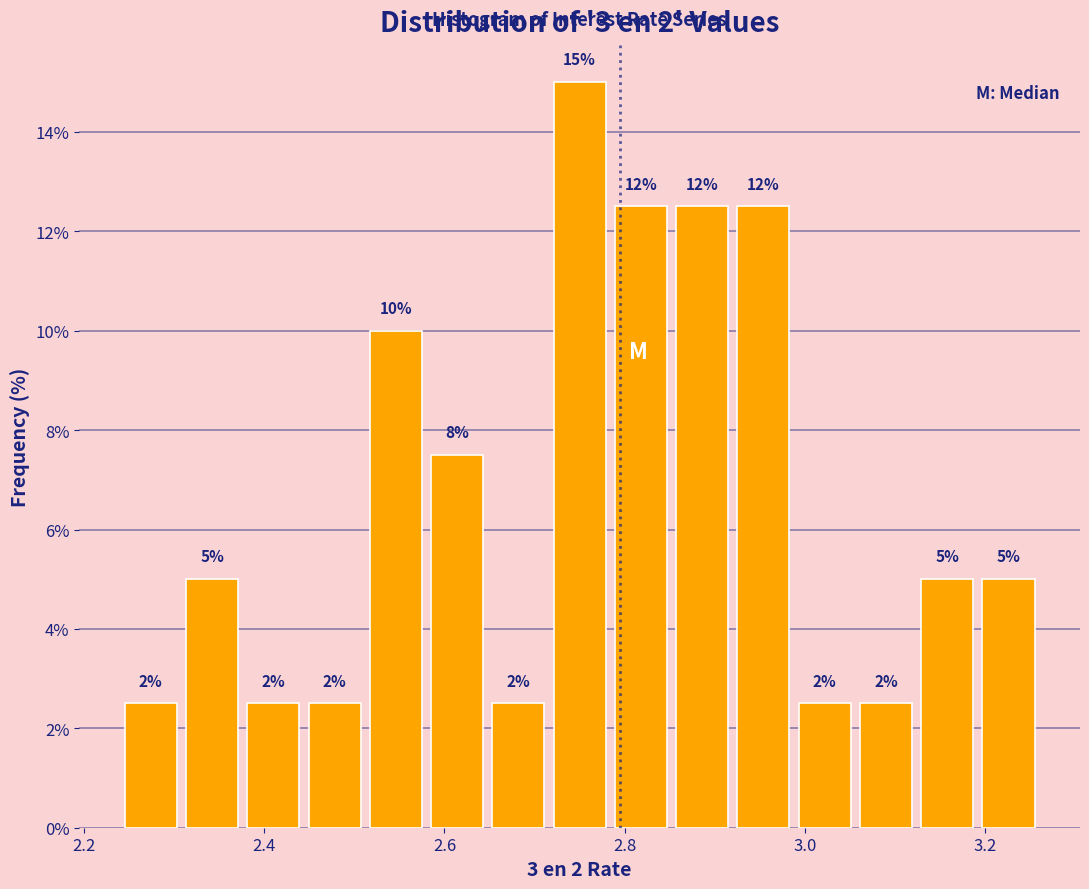

Around what value on the x-axis is the tallest bar? Give the approximate position of its centre, as read against the axis.

2.76